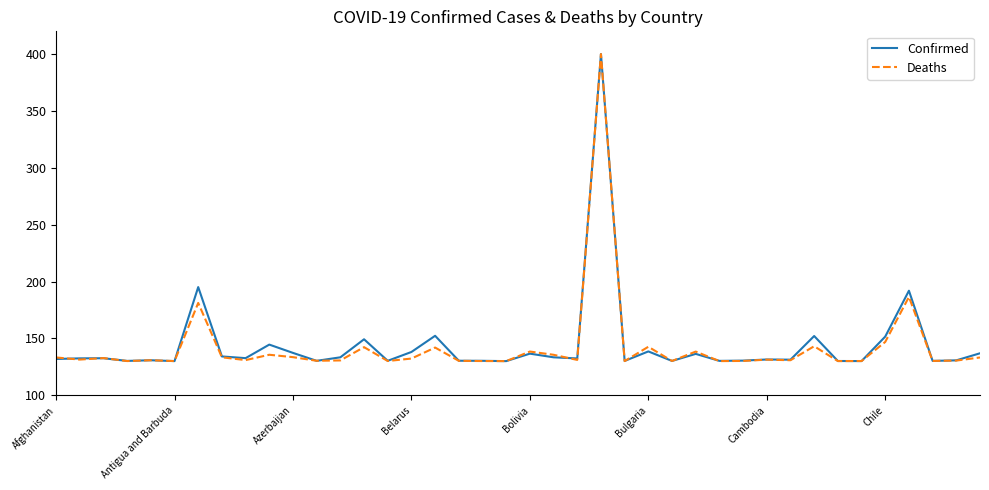

What is the greatest value displayed?

400.0